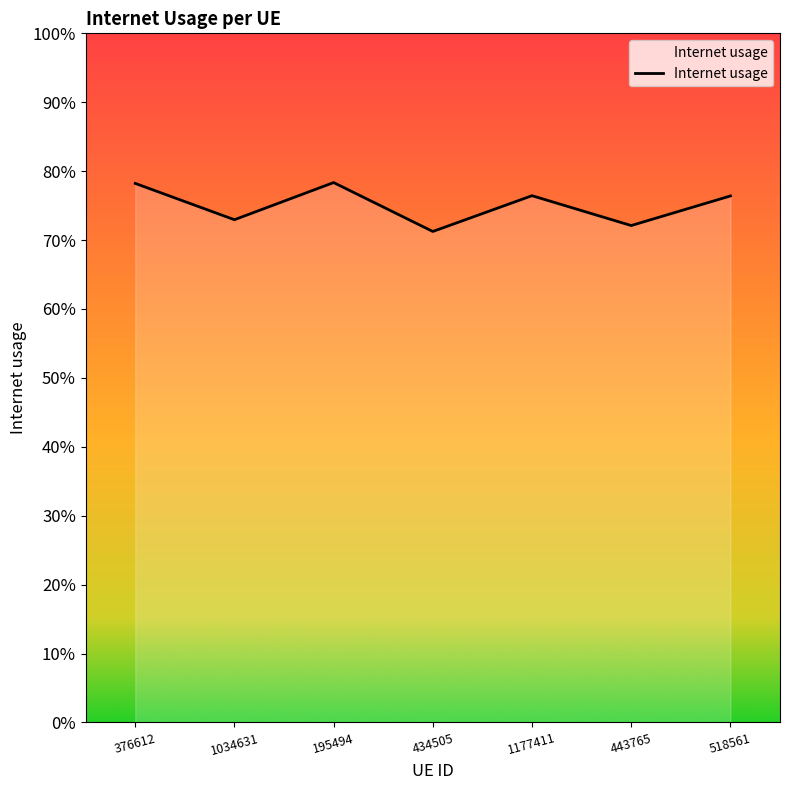

How many interior local peaks (higher than both neighbors) does the data have?

2